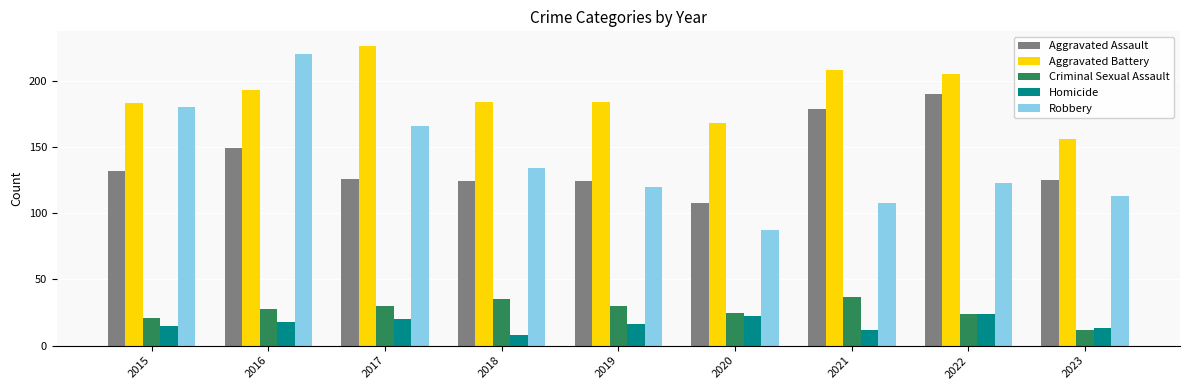

What is the difference between the highest and lowest values at 2023?

144